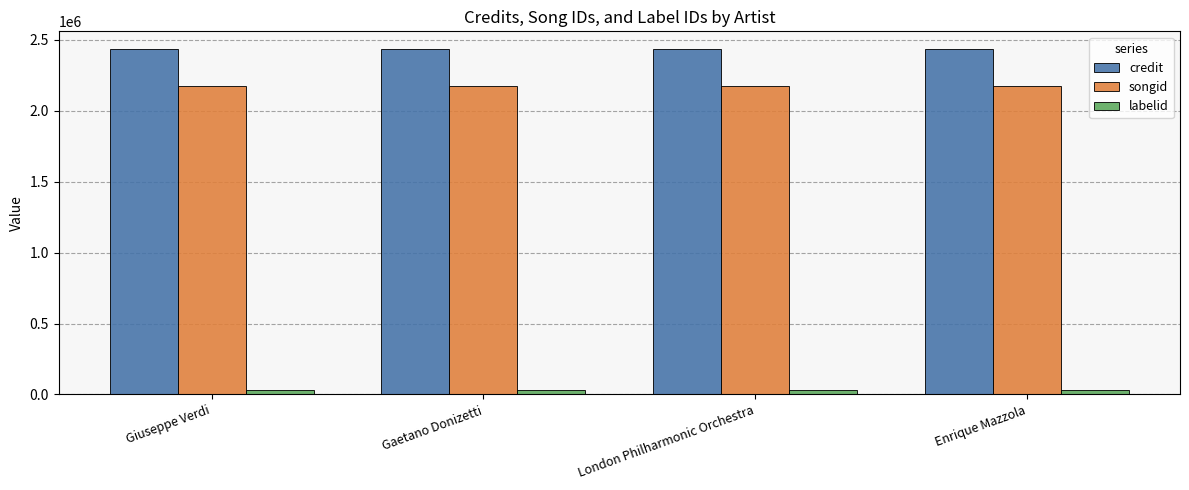

Rank the series at Enrique Mazzola from highest to lowest value.

credit, songid, labelid